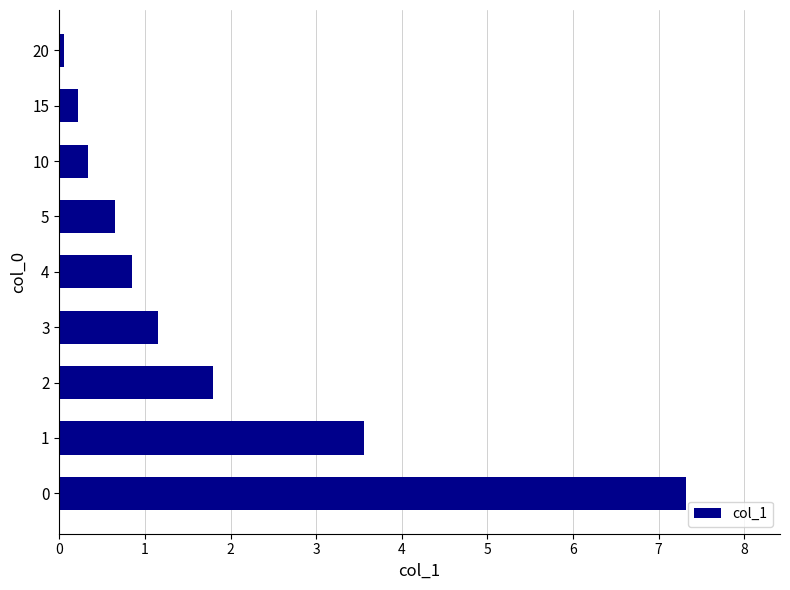

Read the value at 2.

1.8